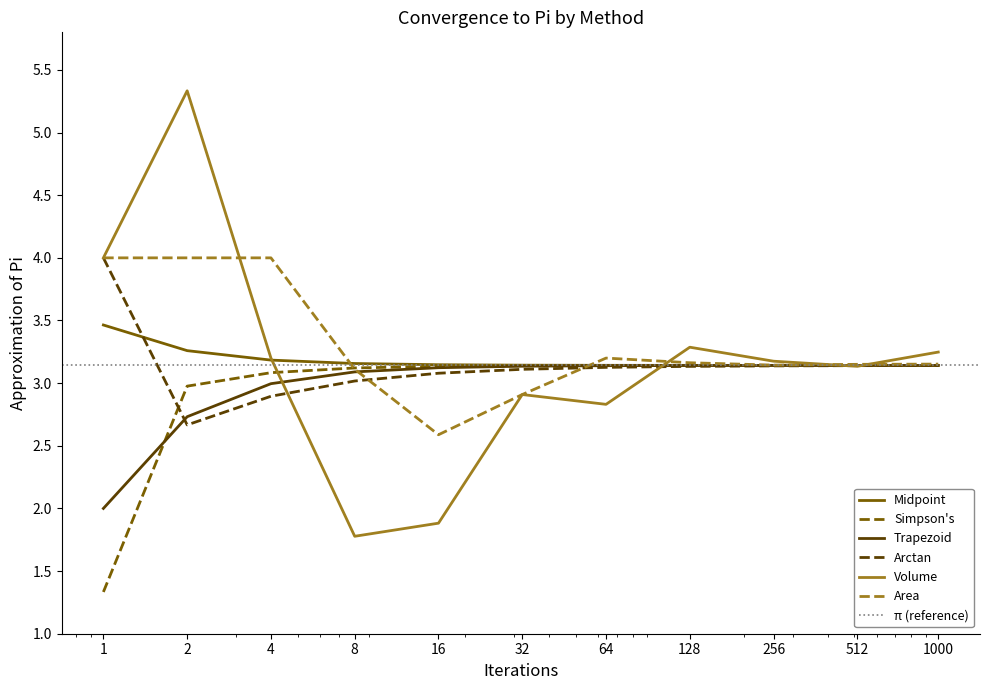

At how many categories does at least one series exceed 4?

1